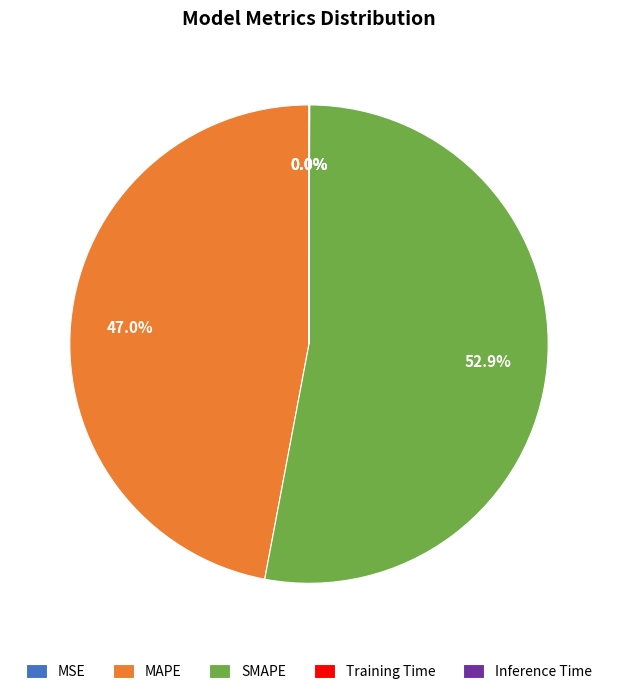

Approximately how many times larger is the value at MAPE compared to SMAPE?

0.9